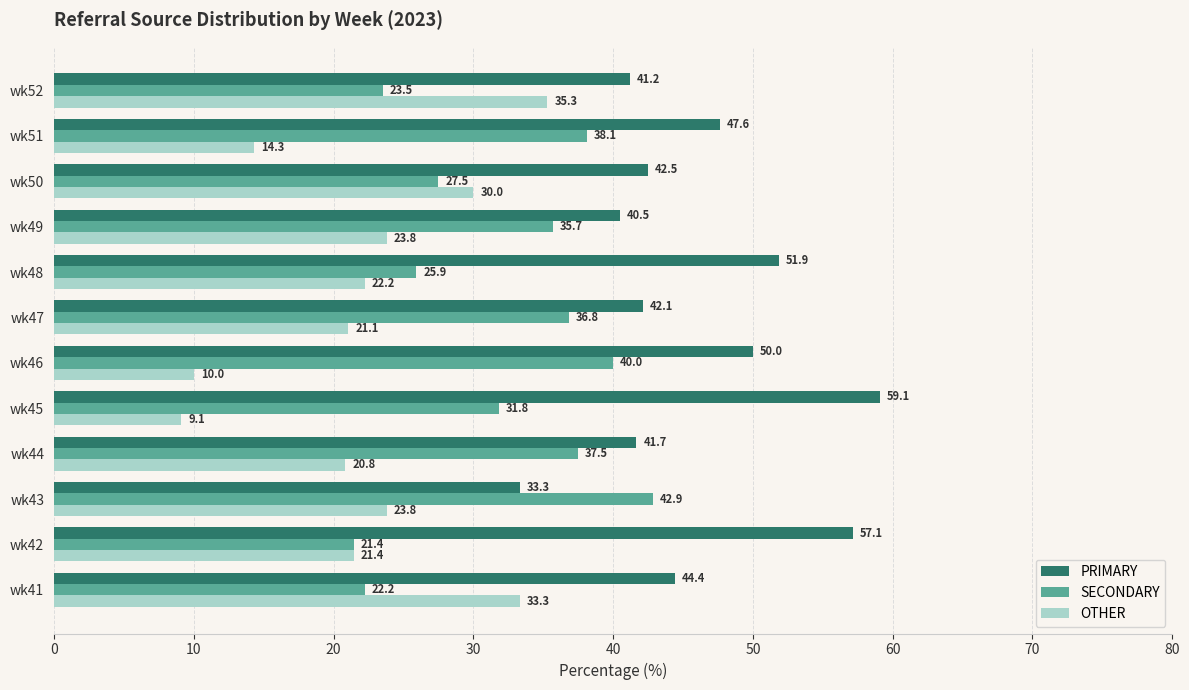

Which series has the largest total across all categories?

PRIMARY